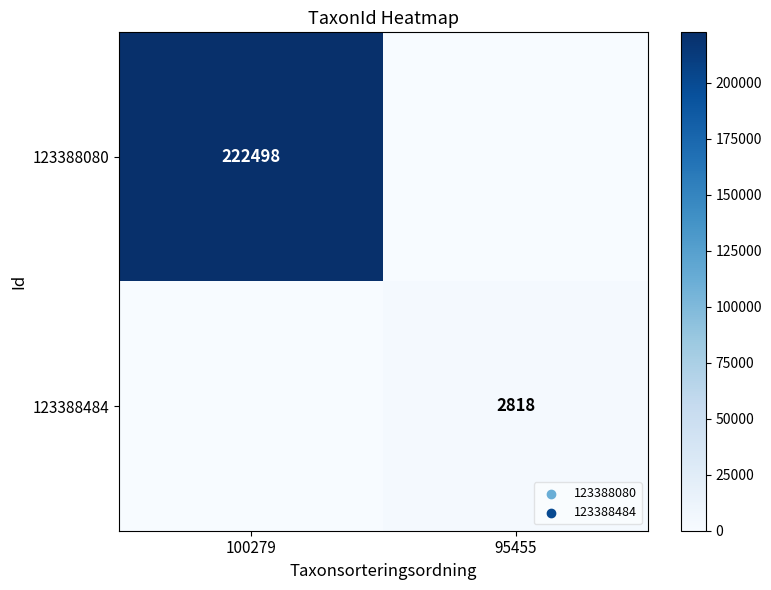

The value of 123388080 at 100279 is 222498. True or false?

True